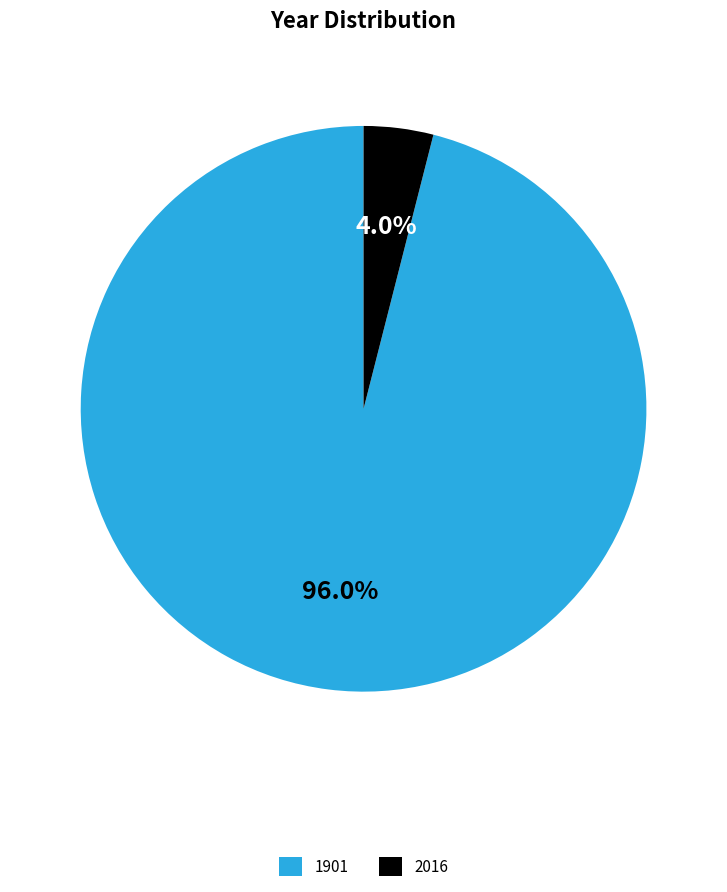

How much of the chart is everything except 2016?

96.0%